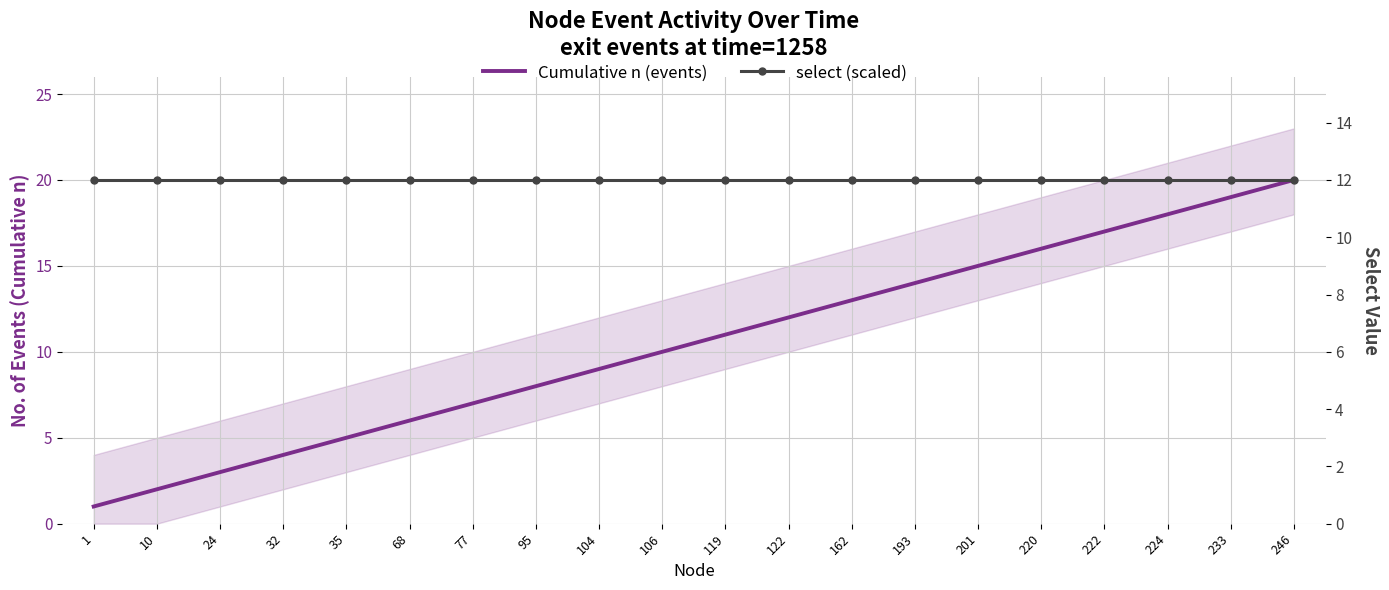

True or false: select (scaled) has more than 2 interior local peaks.

False